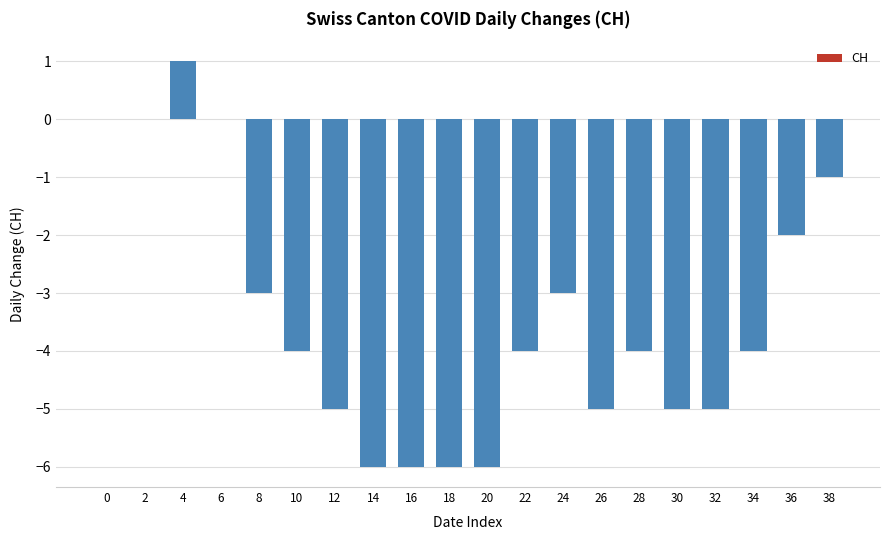

Reading left to right, transcribe all the data shown in this chart.

0=0	2=0	4=1	6=0	8=-3	10=-4	12=-5	14=-6	16=-6	18=-6	20=-6	22=-4	24=-3	26=-5	28=-4	30=-5	32=-5	34=-4	36=-2	38=-1